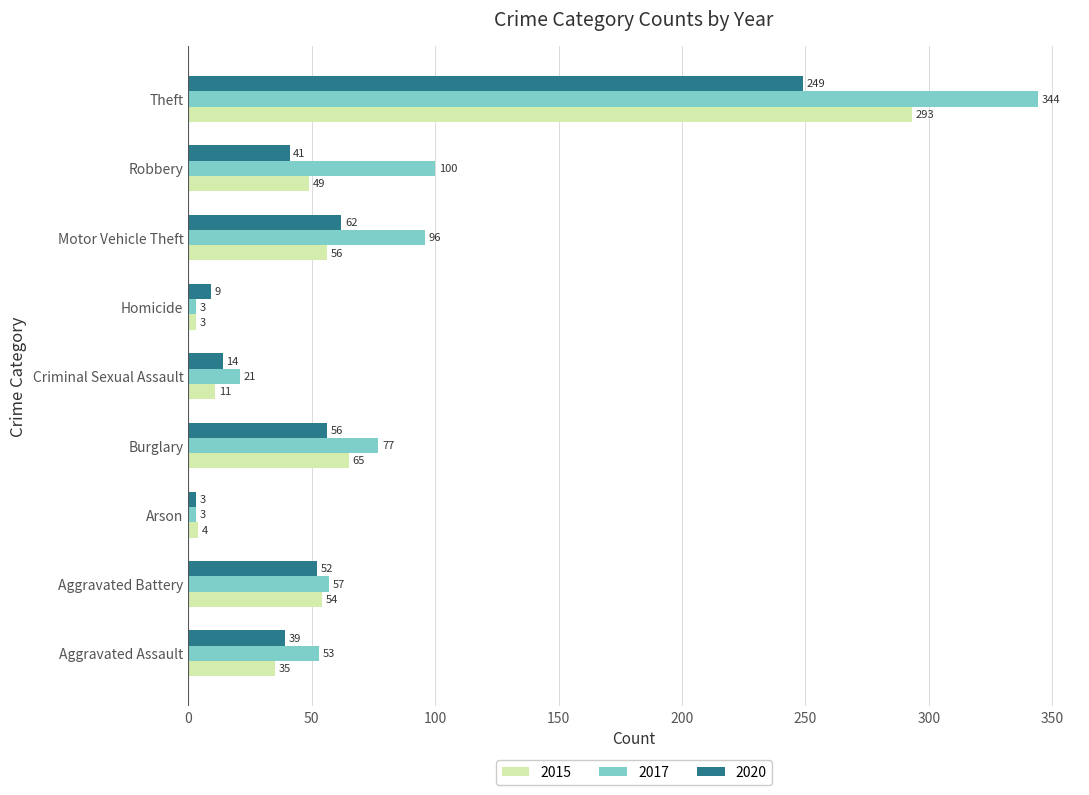

What is the maximum value for 2020?

249